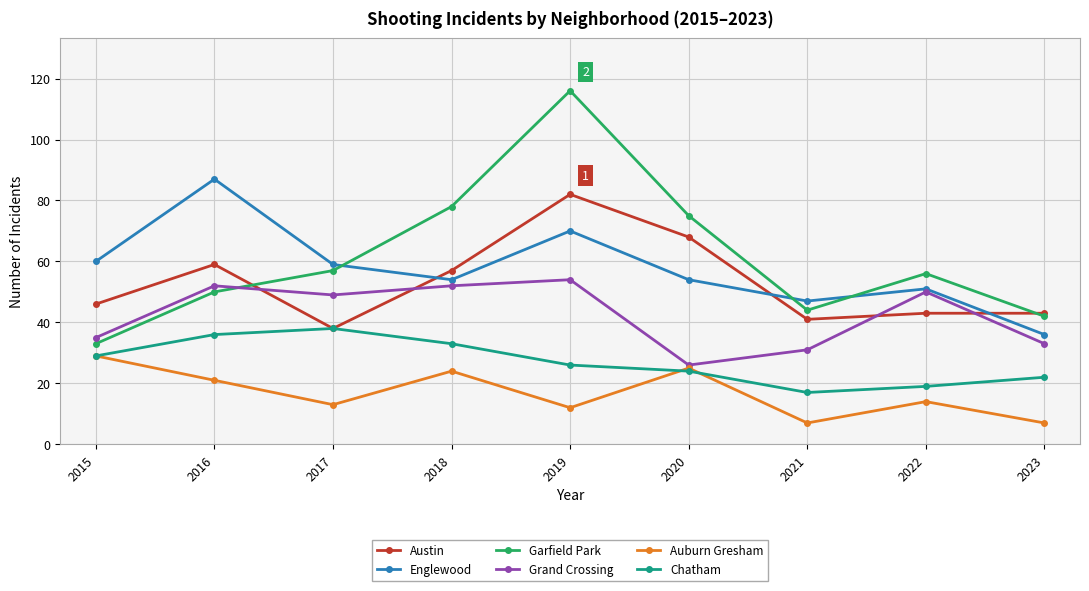

Which series changed the most between 2019 and 2020?

Garfield Park